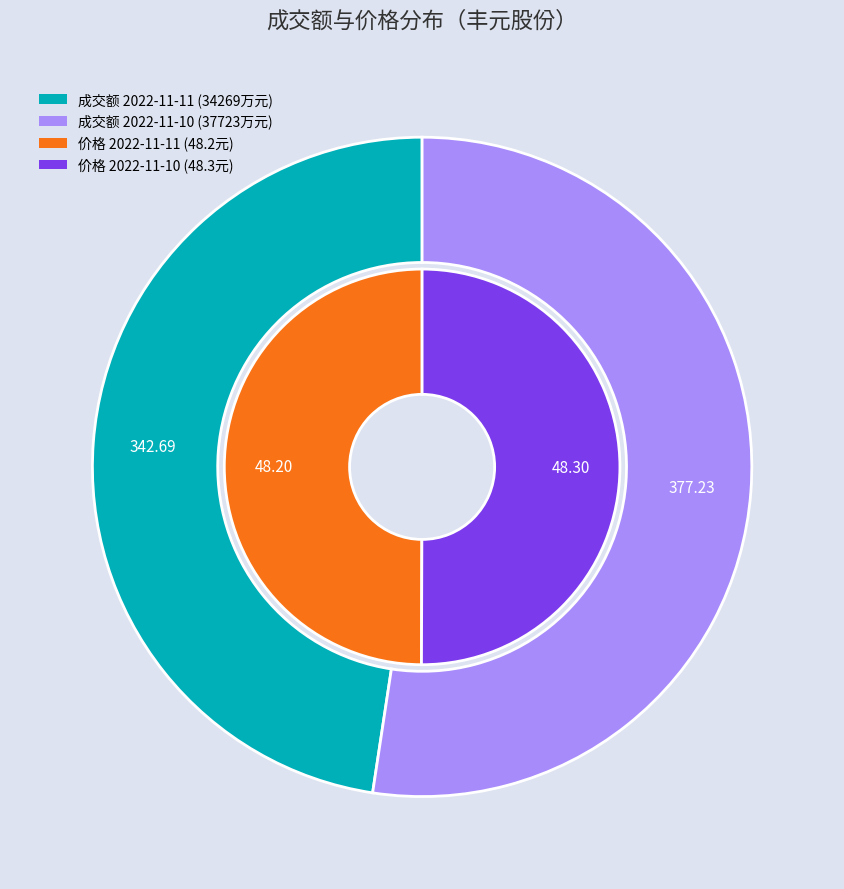

What is the change in value from 2022-11-11 to 2022-11-10?

+3454